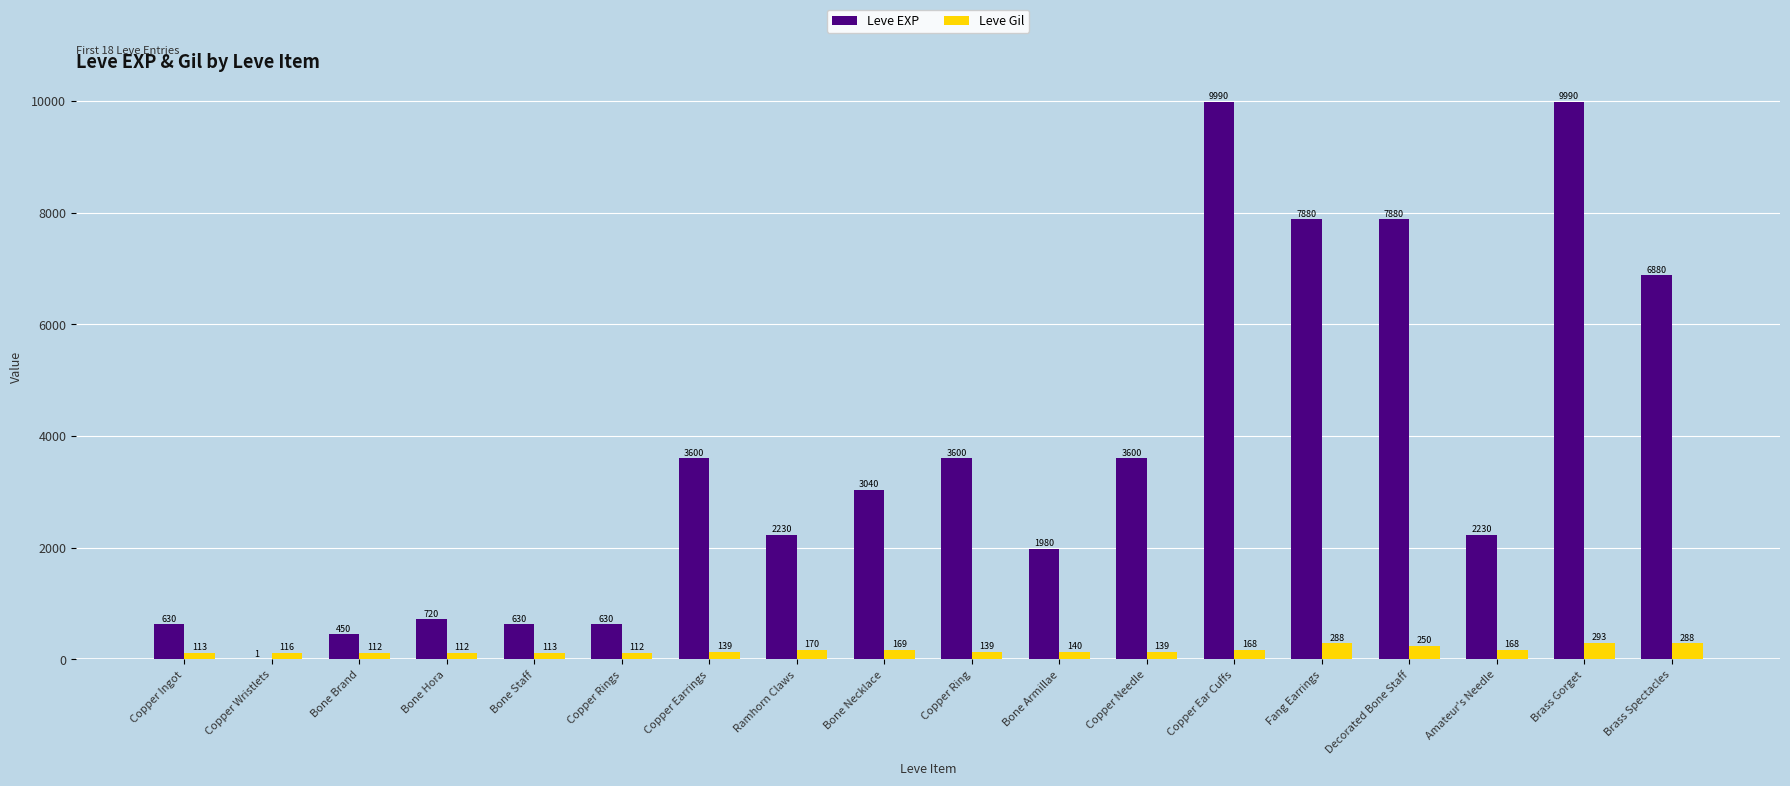

Is the value of Leve Gil at Bone Staff greater than the value of Leve EXP at Copper Rings?

No